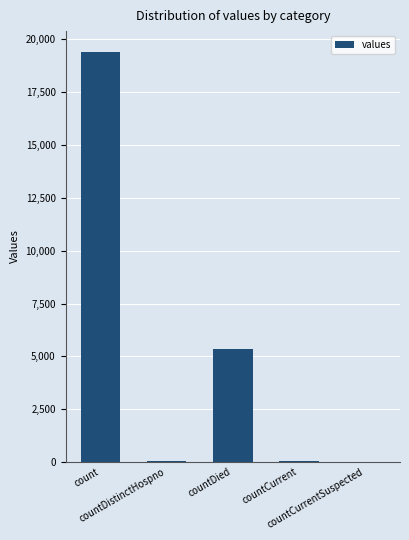

Which category has the highest value across all series?

count